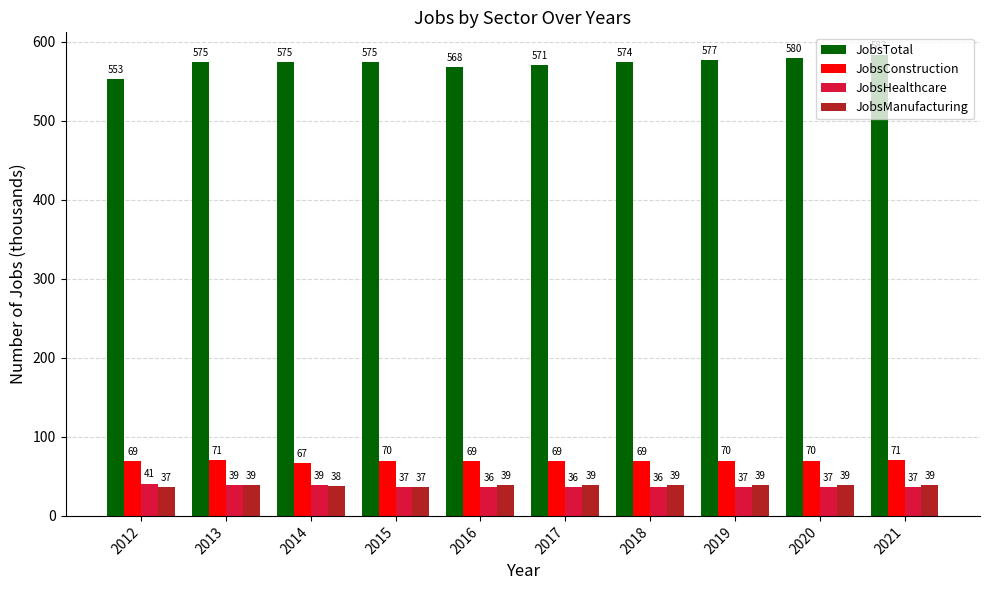

What is the value of the JobsHealthcare bar at the 8th from the left?

37